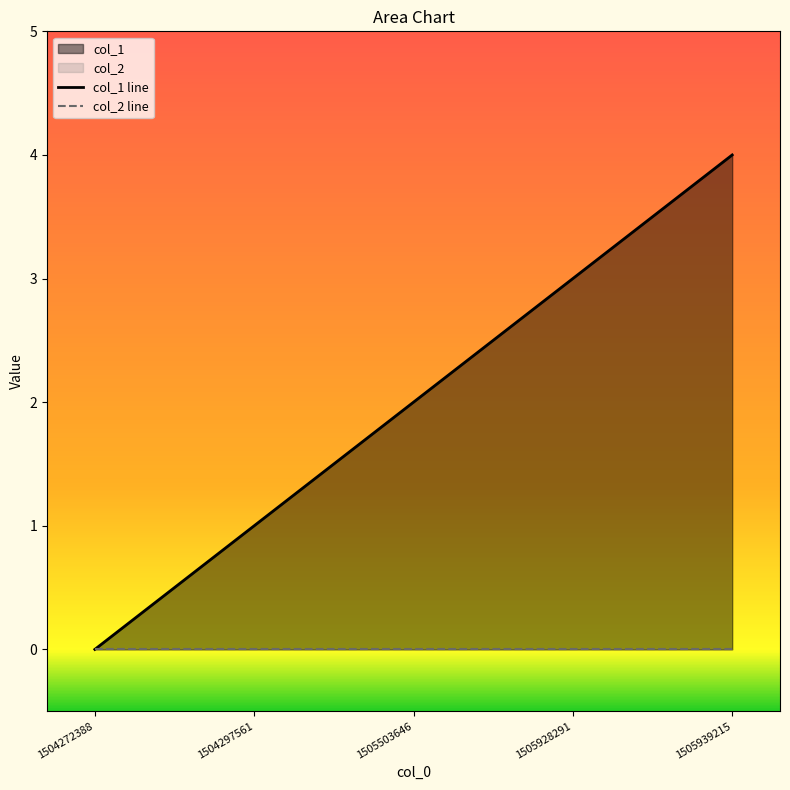

Reading left to right, extract all data points from this chart.

col_1 line: 1504272388=0	1504297561=1	1505503646=2	1505928291=3	1505939215=4
col_2 line: 1504272388=0	1504297561=0	1505503646=0	1505928291=0	1505939215=0